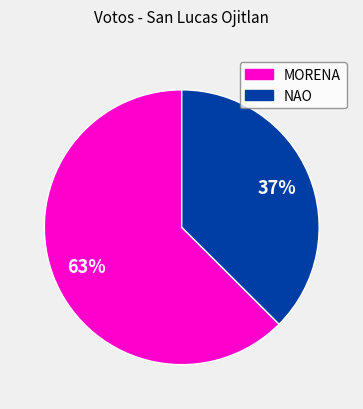

Is there a majority slice in this chart?

Yes